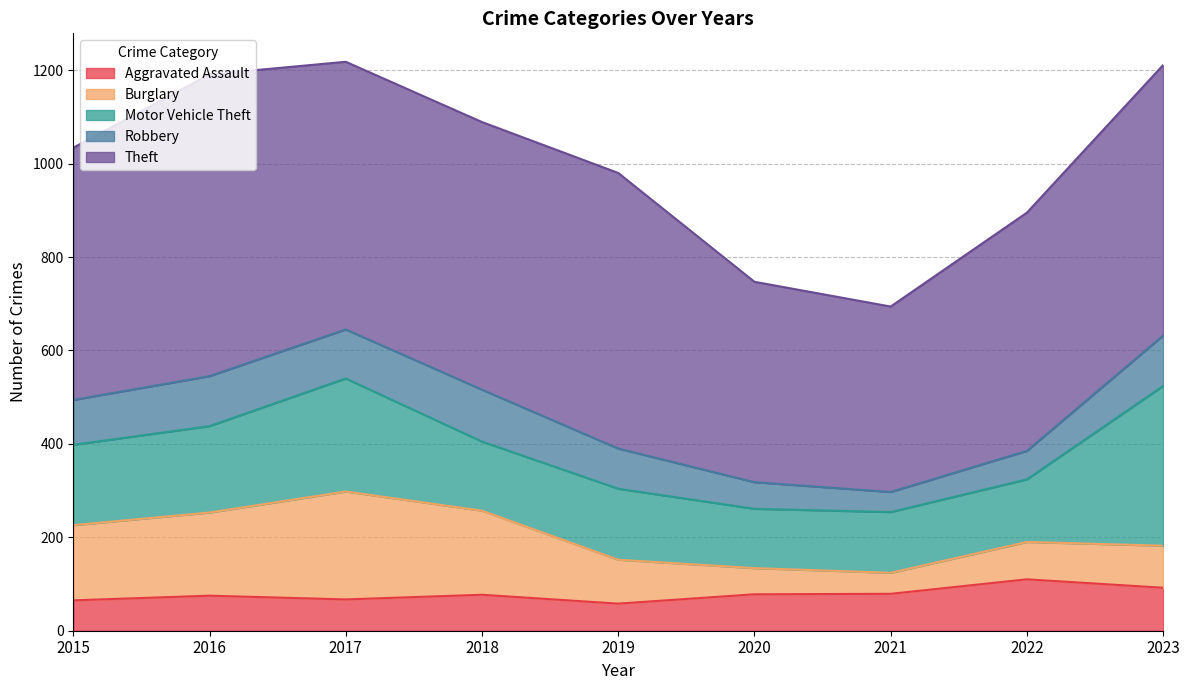

Which series has the widest spread of values?

Theft